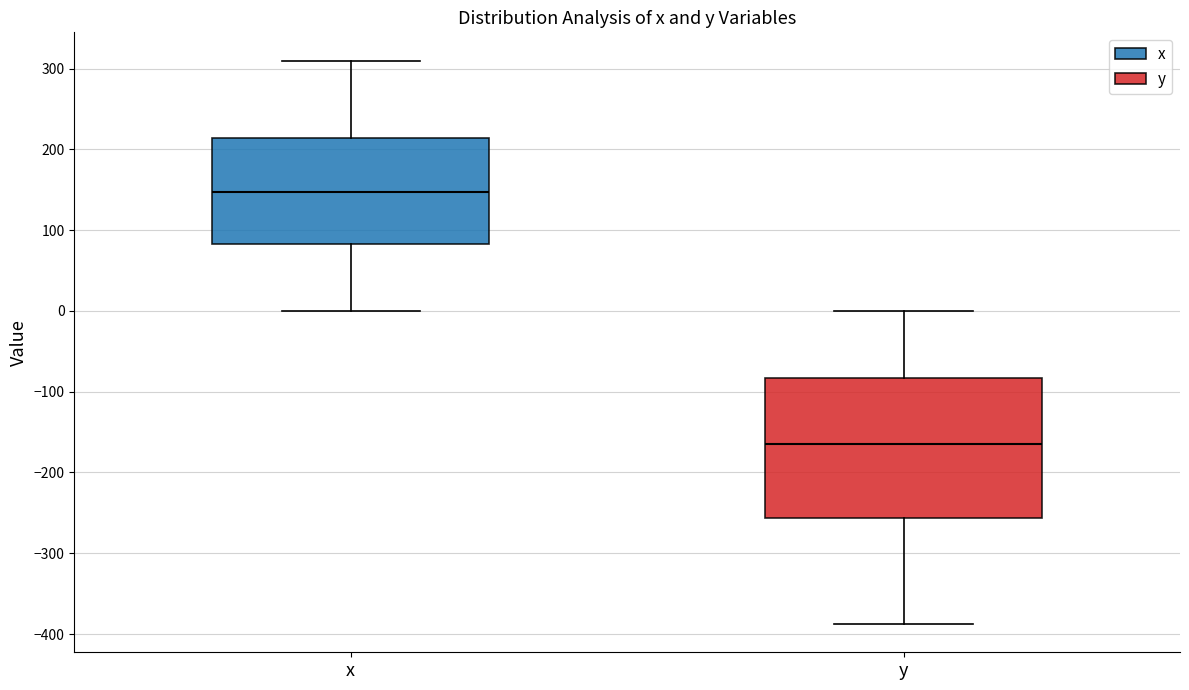

Reading left to right, read every box against the y-axis: the position of its median line, the range the box covers, and the ends of its whiskers. The values are not printed on the chart, so give them approximately, as read against the axis.

x: median 150, box 80 to 210, whiskers 0 to 310
y: median -170, box -260 to -80, whiskers -390 to 0